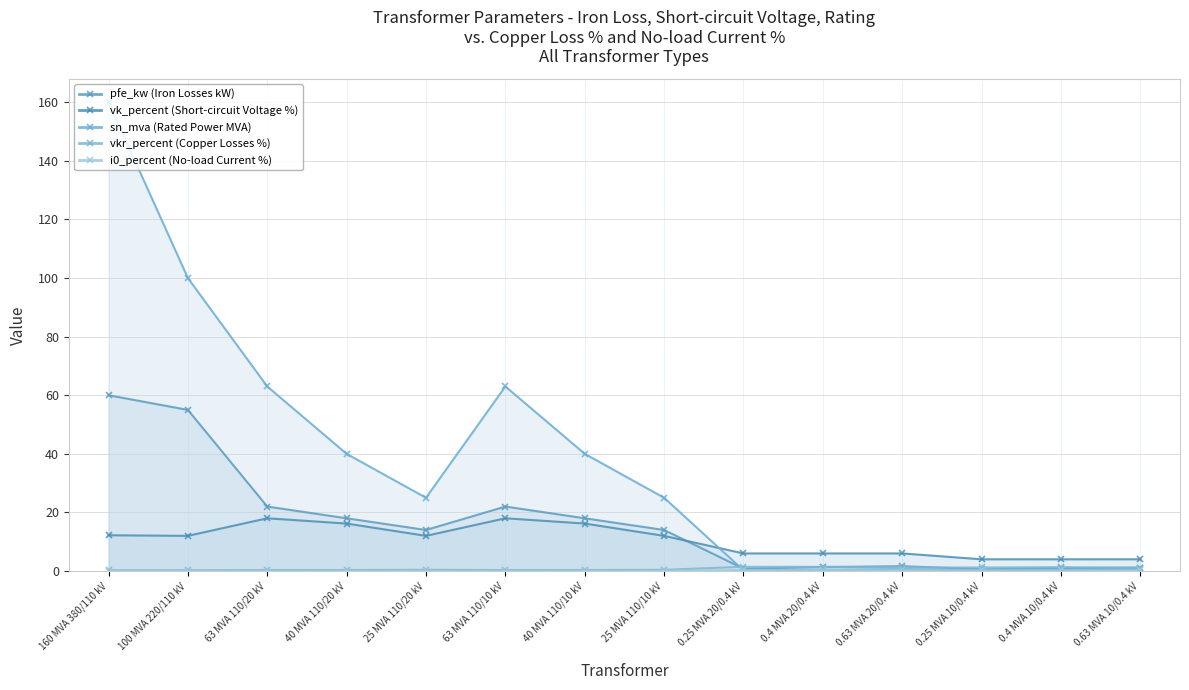

Is the value of vk_percent (Short-circuit Voltage %) at 0.4 MVA 20/0.4 kV greater than the value of i0_percent (No-load Current %) at 40 MVA 110/10 kV?

Yes